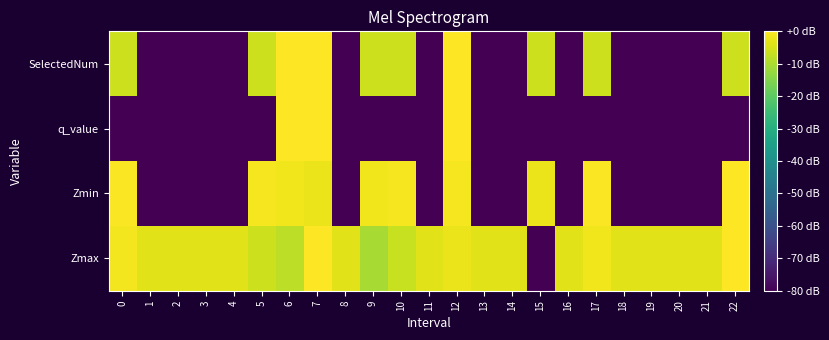

What is the difference between the highest and lowest values at 14?

76.3